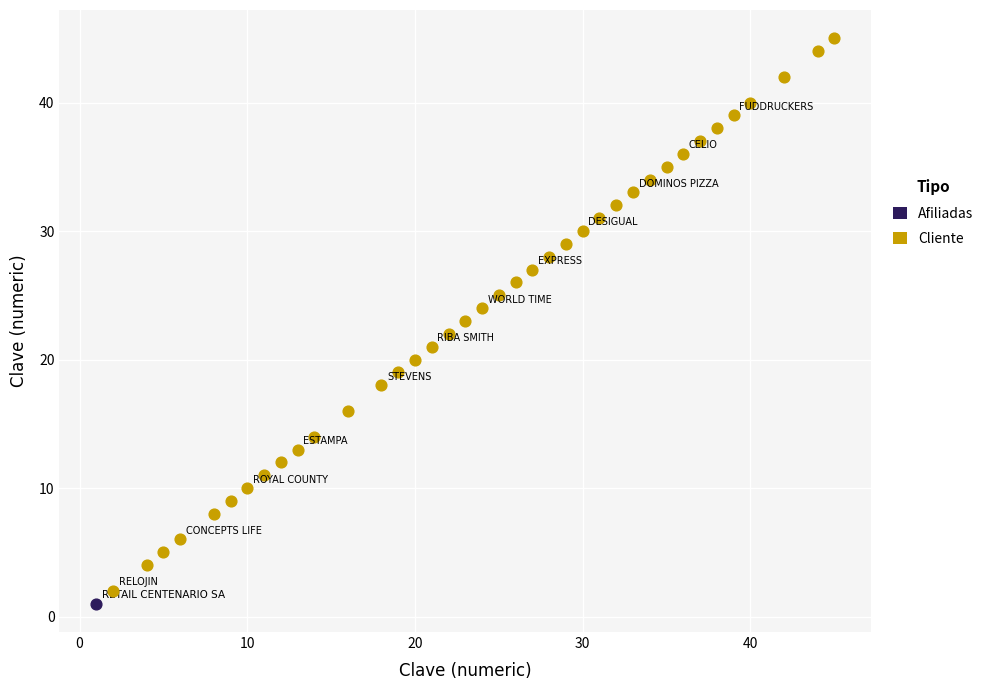

What are all the series names shown in the legend?

Afiliadas, Cliente